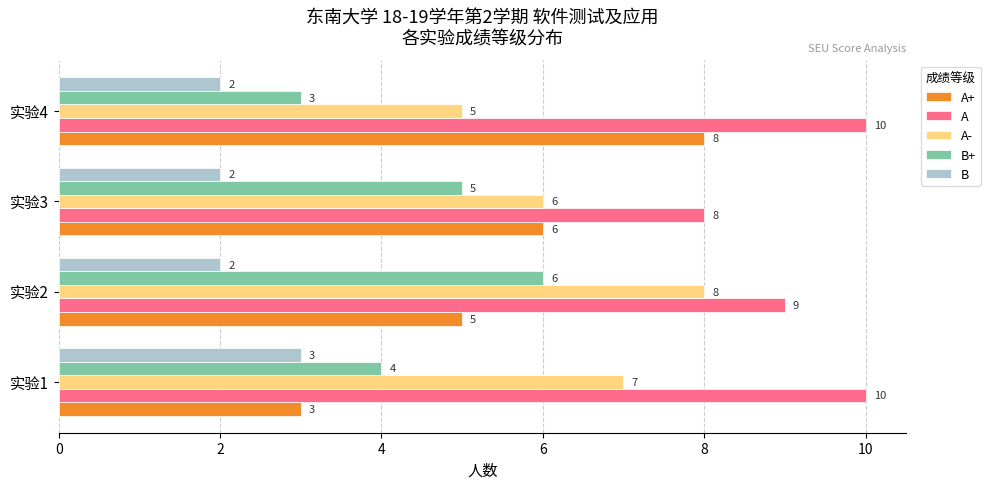

How many distinct data groups are displayed?

5